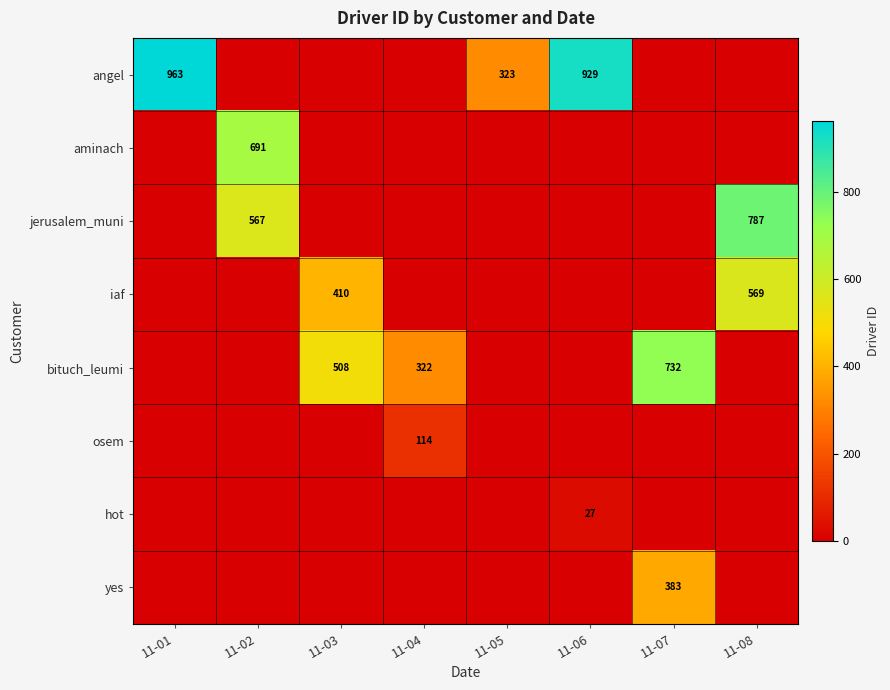

The value of angel at 11-05 is 323. True or false?

True